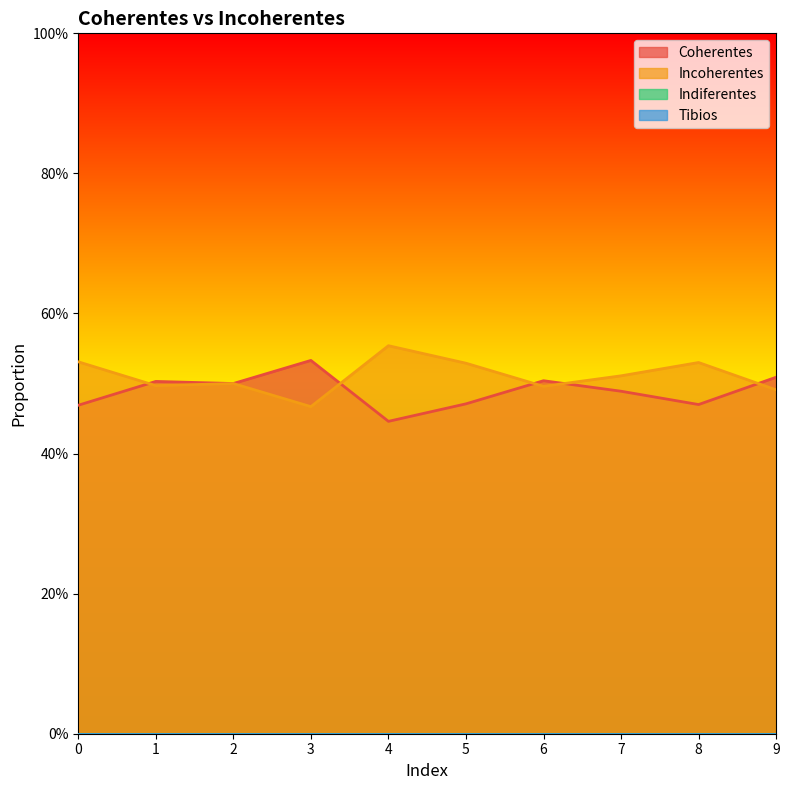

What is the total value across all series at 1?

1.0